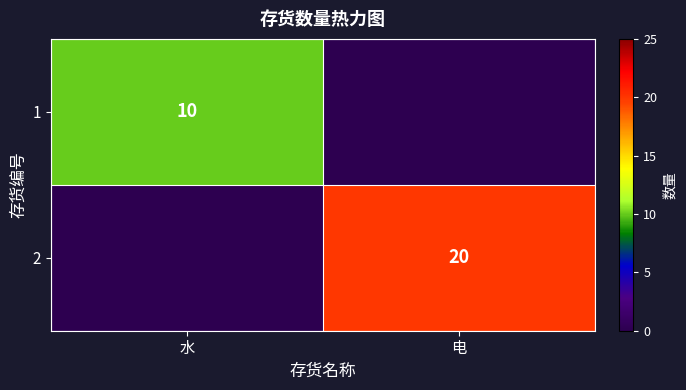

Is the value of 1 at 水 greater than the value of 2 at 电?

No